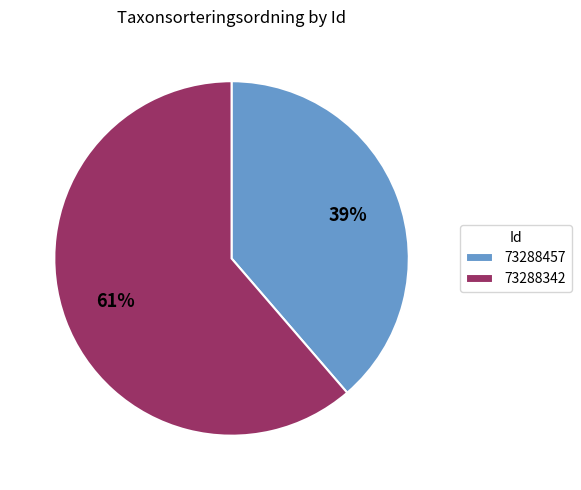

What is the majority slice?

73288342